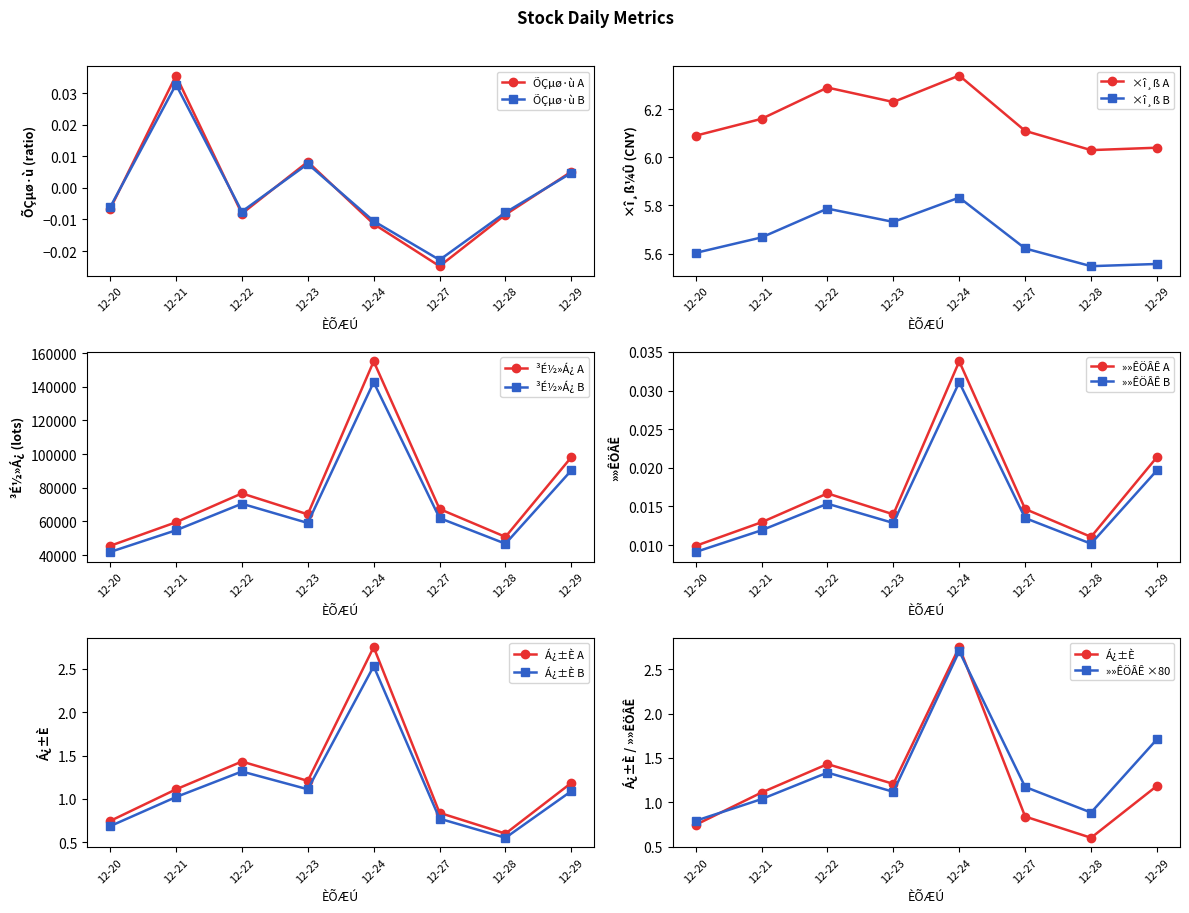

At how many categories does at least one series exceed 43585?

8